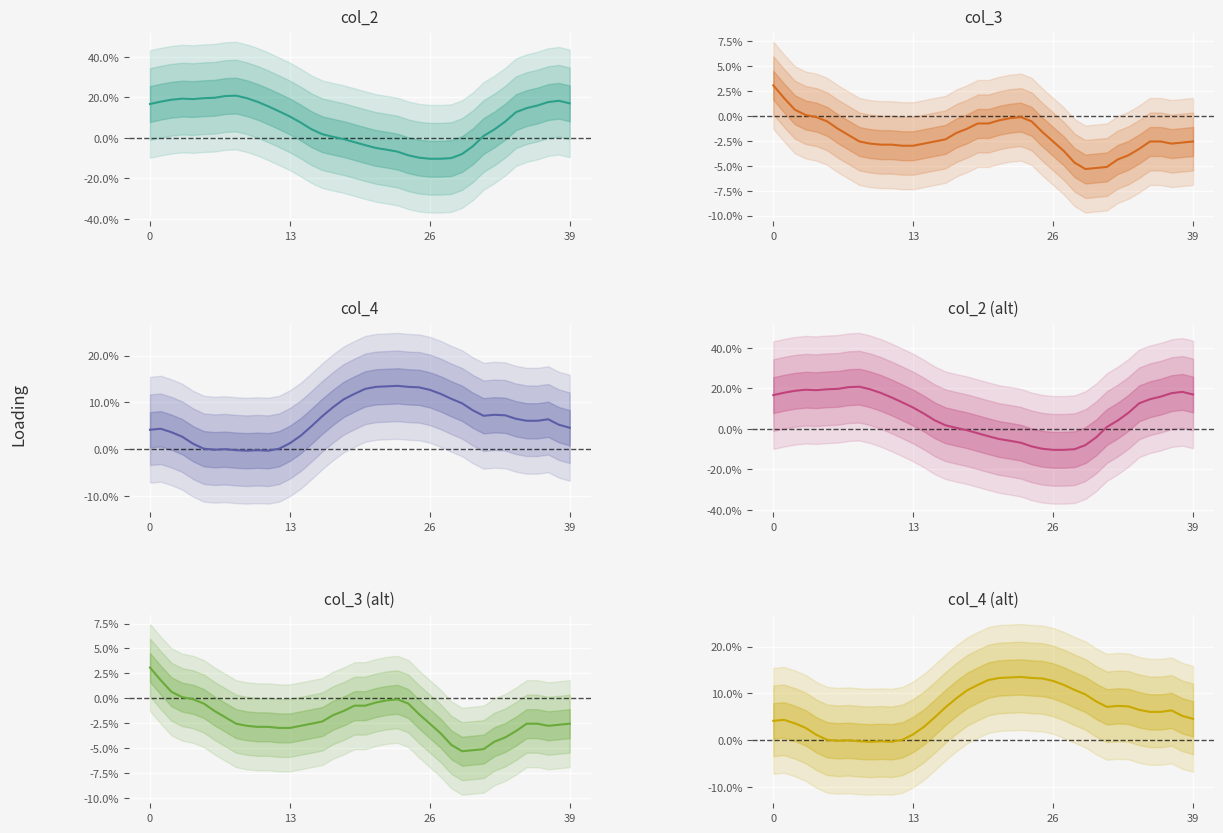

What is the total value across all series at 0?

0.5